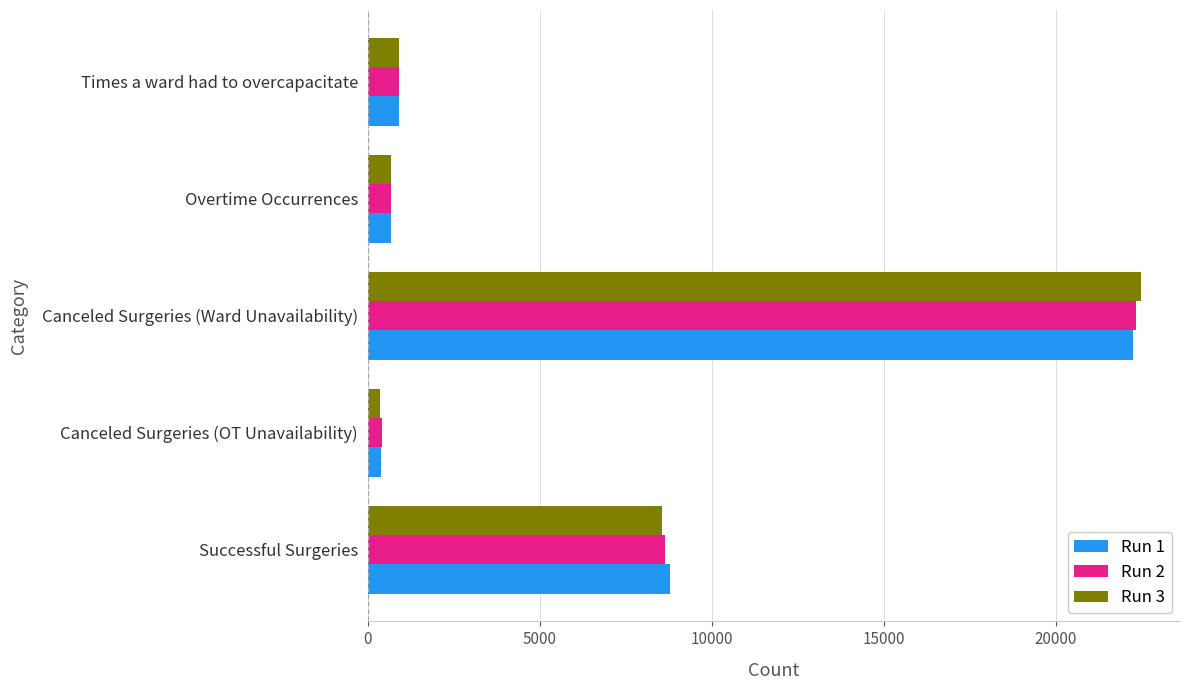

What is the sum of all Run 2 values?

33007